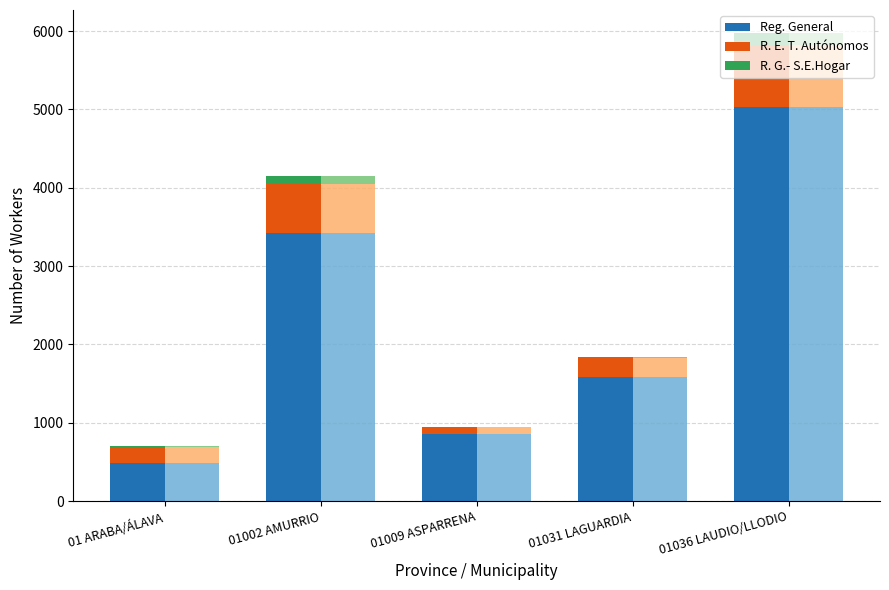

How many data points in Reg. General are less than 1580?

2